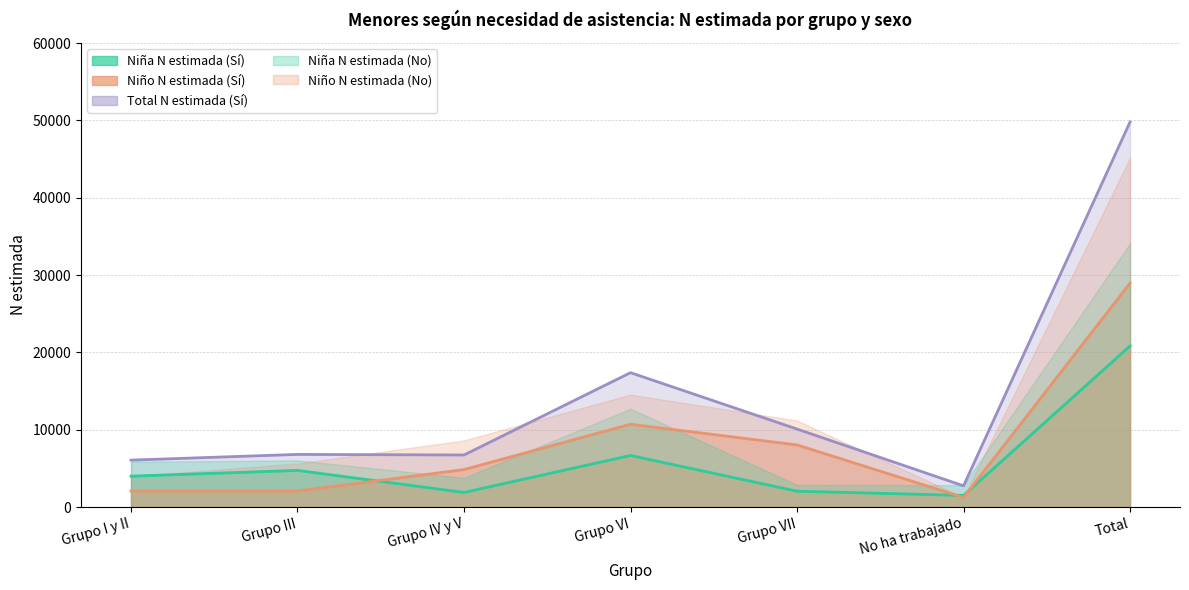

List the labels in order of Niño N (estimada) Sí value, smallest first.

No ha trabajado, Grupo III, Grupo I y II, Grupo IV y V, Grupo VII, Grupo VI, Total